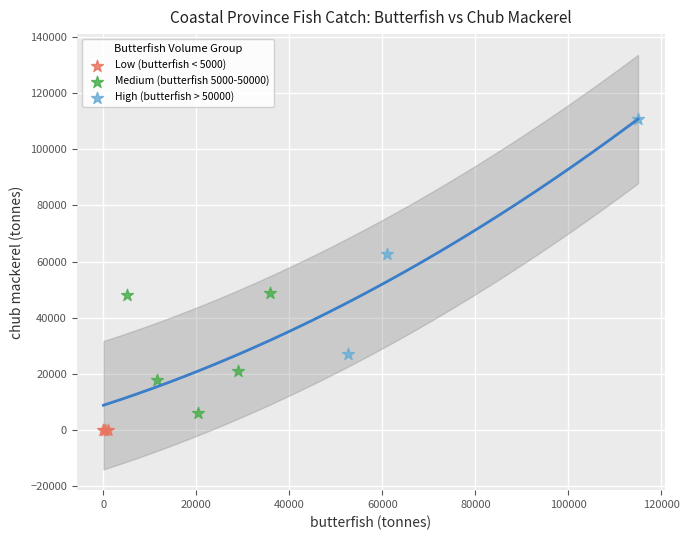

Which series reaches the maximum Y coordinate?

High (butterfish > 50000)